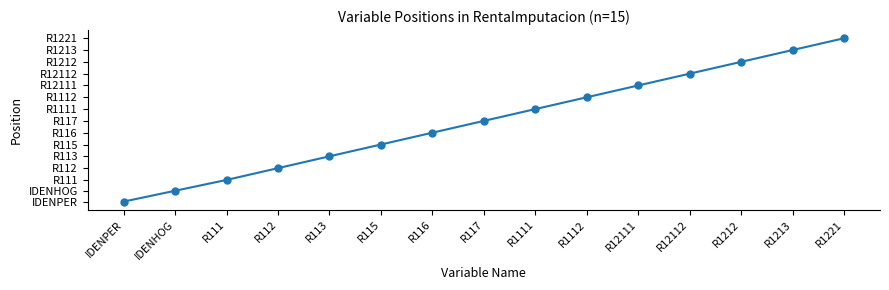

Does the chart have visible grid lines?

No